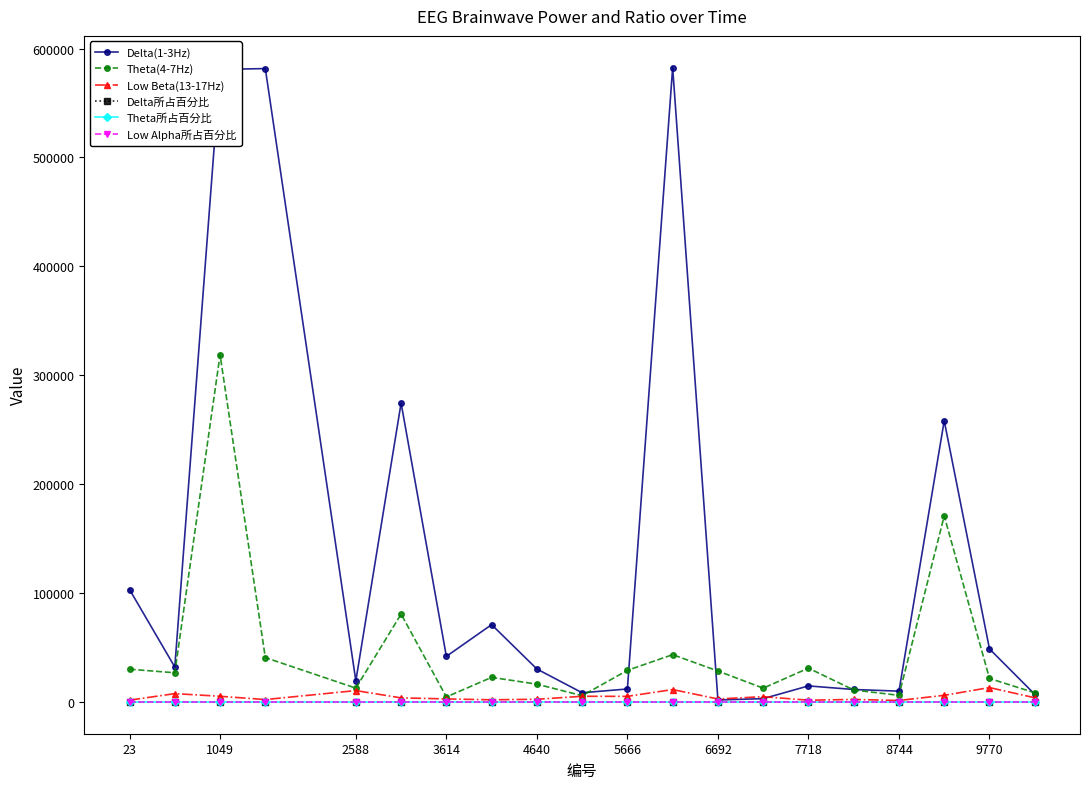

What is the highest value of the Low Beta(13-17Hz) series?

13256.0